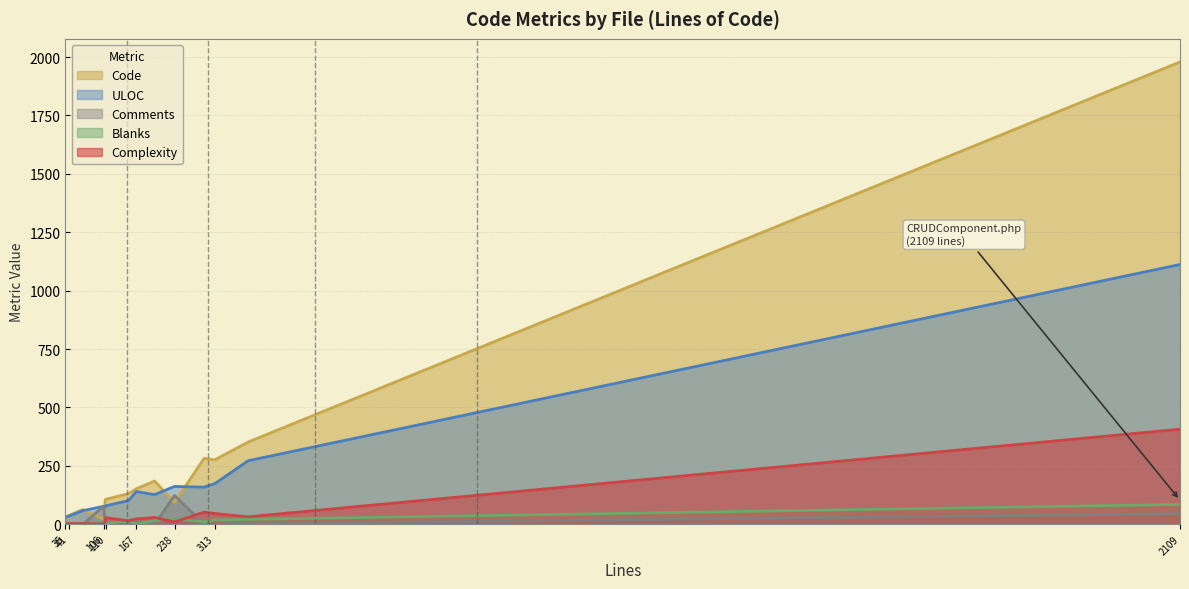

True or false: Code and Comments intersect in this chart.

True